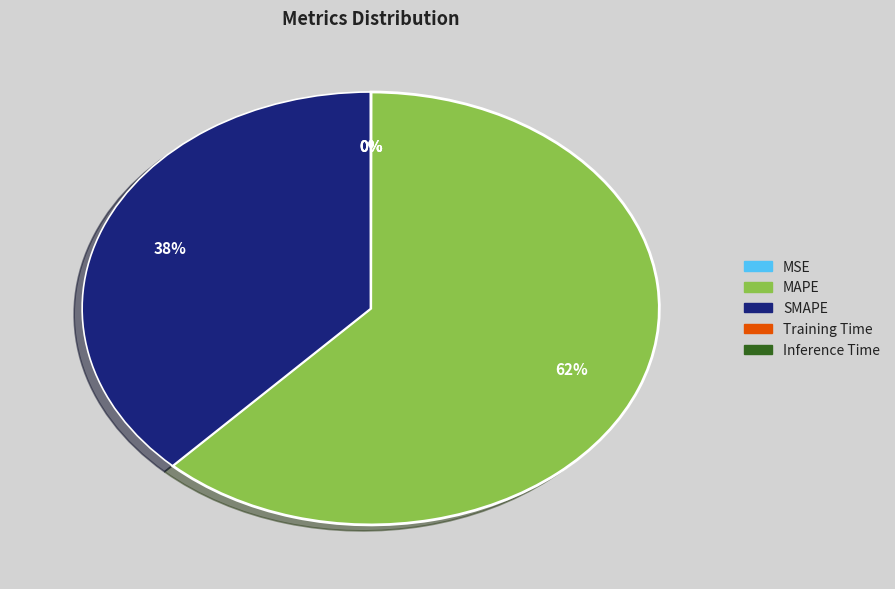

Do SMAPE and MAPE together represent more than half of the pie?

Yes